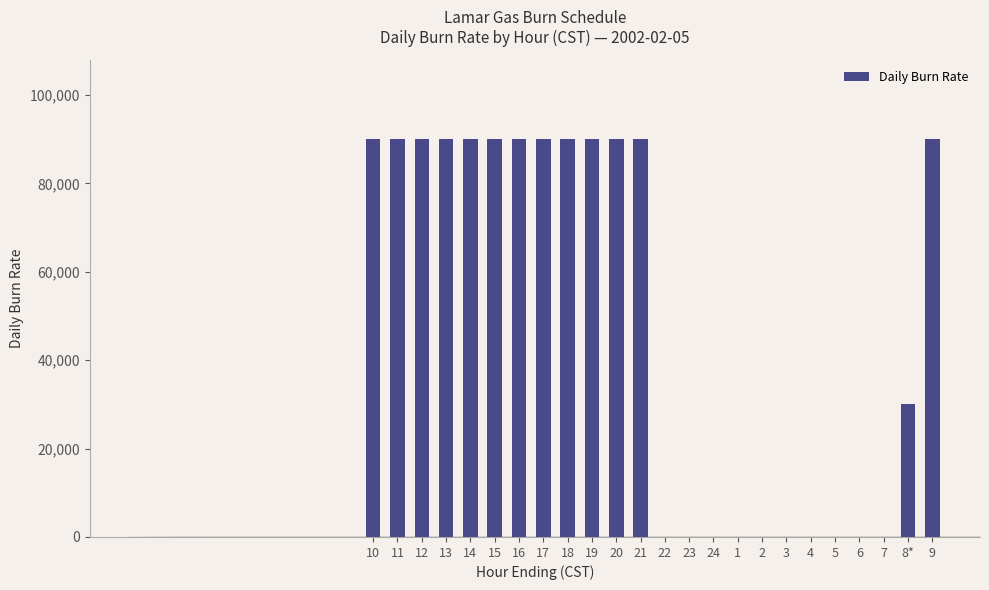

The value at 5 is 0. True or false?

True